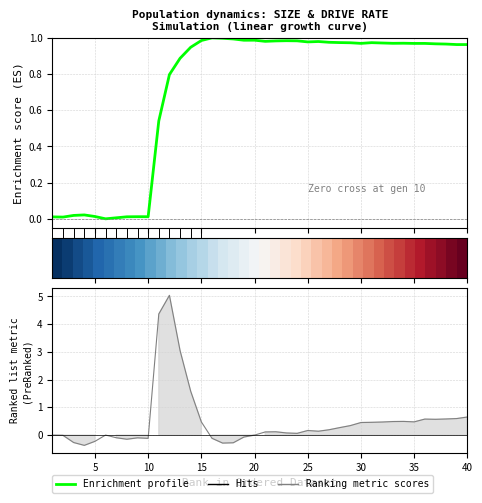

How many lines are shown in the chart?

3